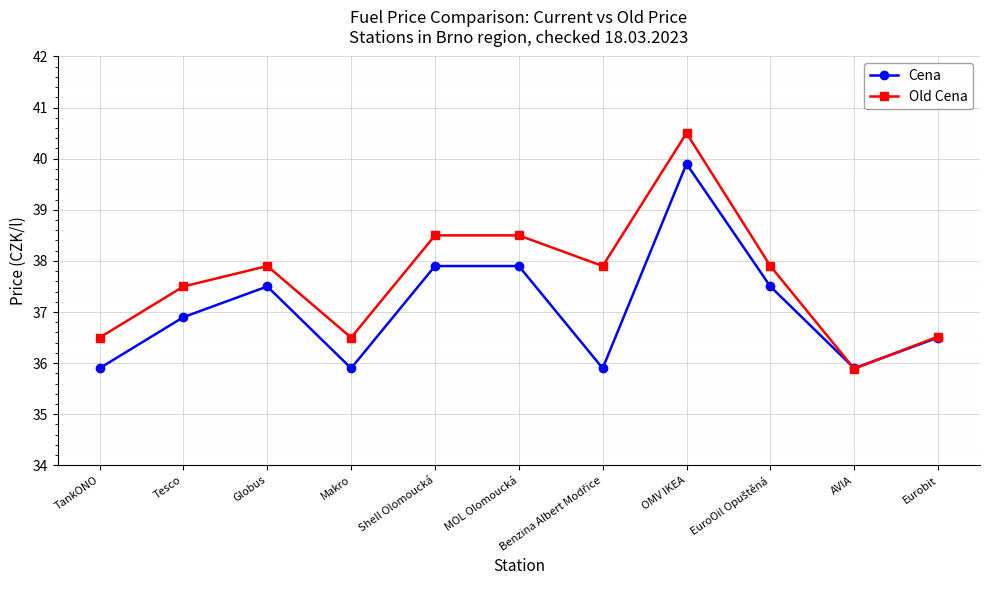

Which category has the lowest value in the Old Cena series?

AVIA